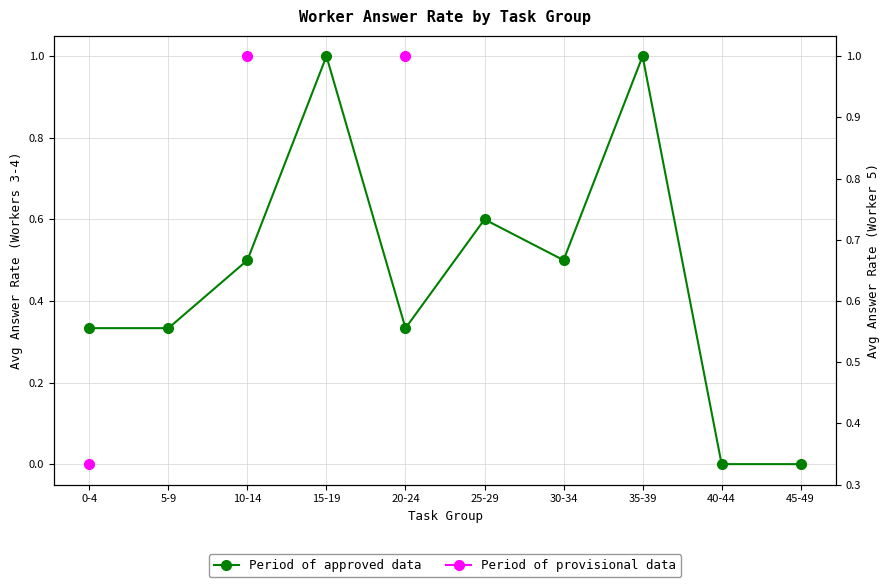

What is the label of the 4th point from the left?

15-19